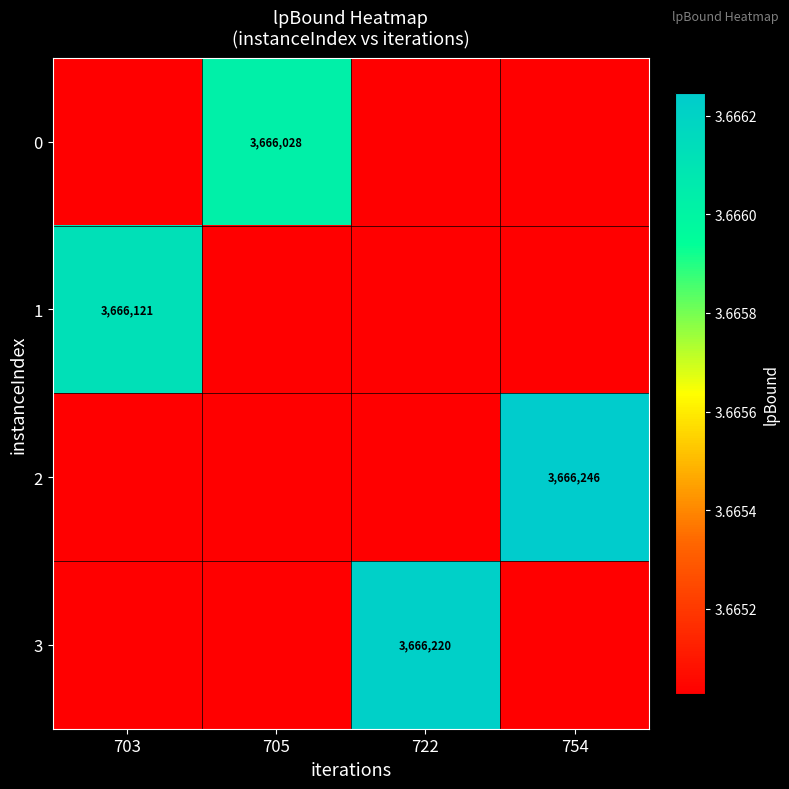

Which series changed the most between 705 and 754?

2